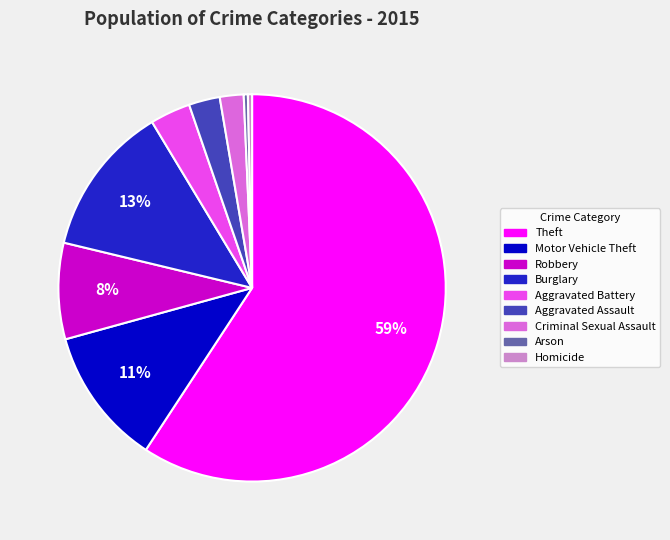

Is it true that Robbery is 14% of the pie?

False